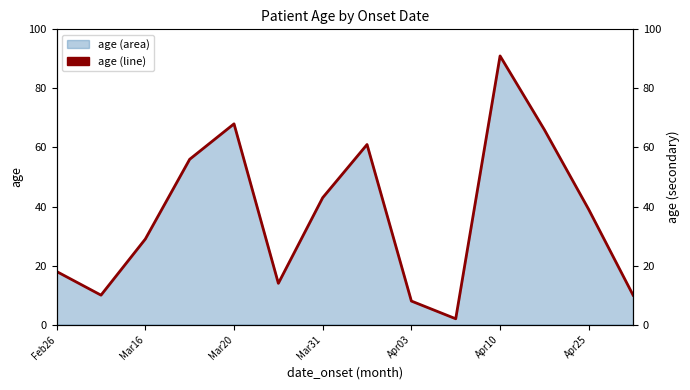

Which label corresponds to the smallest value in the chart?

9